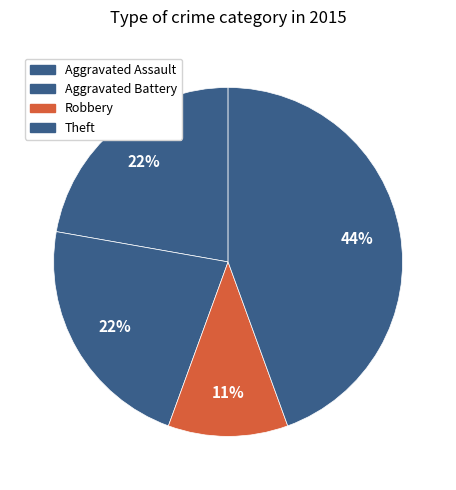

Count the number of slices in the pie.

4